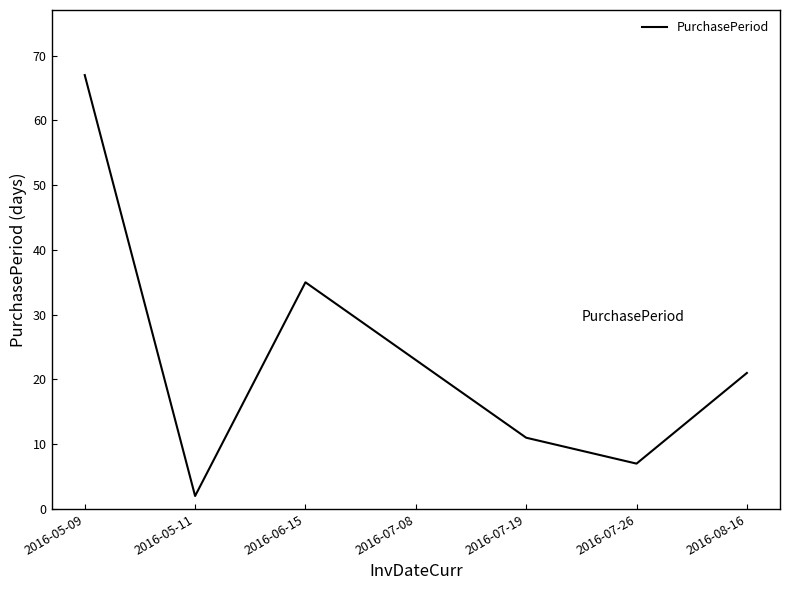

The chart shows a value of 67 at 2016-05-09. True or false?

True